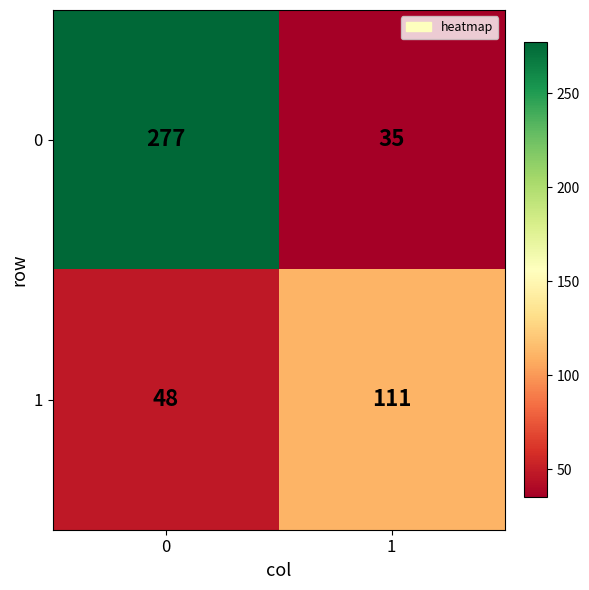

At how many categories does at least one series exceed 201?

1